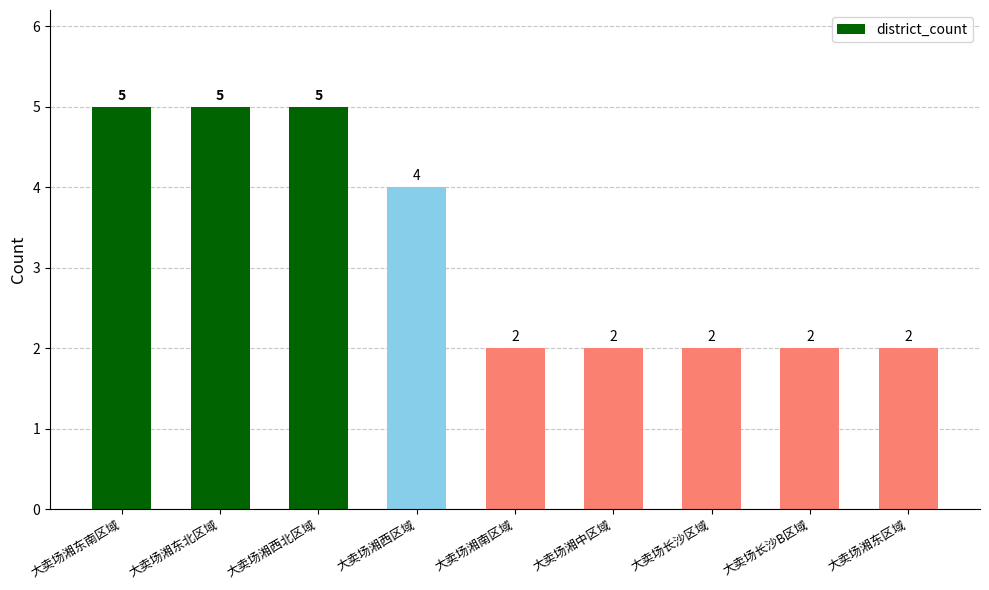

Which has a higher value, 大卖场湘西区域 or 大卖场湘东南区域?

大卖场湘东南区域